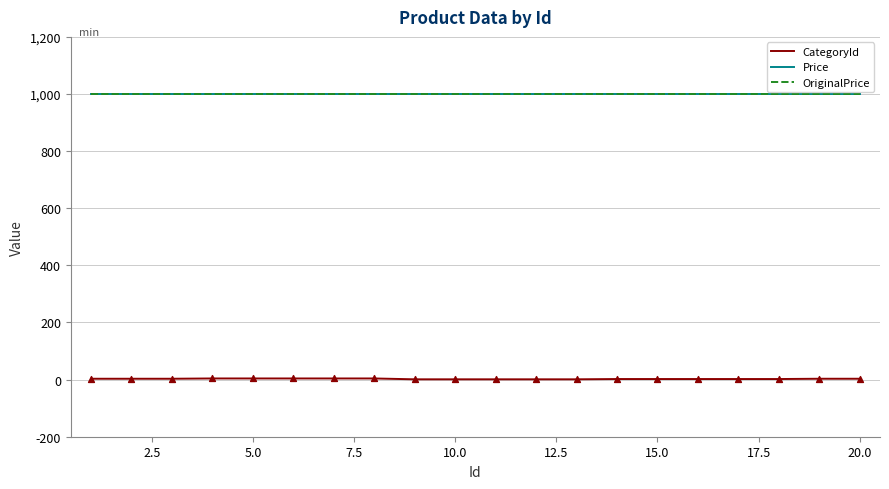

Is this an area chart (filled region under the line)?

No